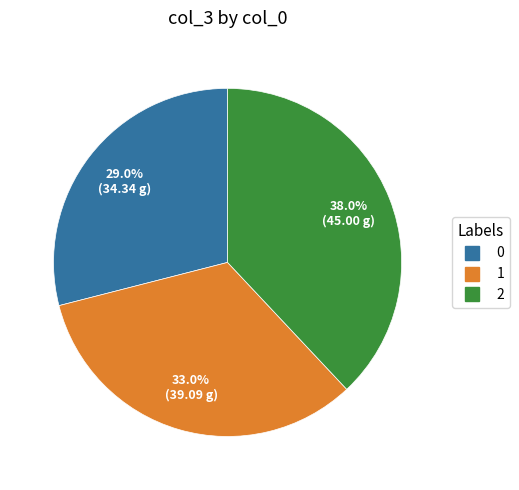

To the nearest percent, what percentage of the pie is 1?

33%